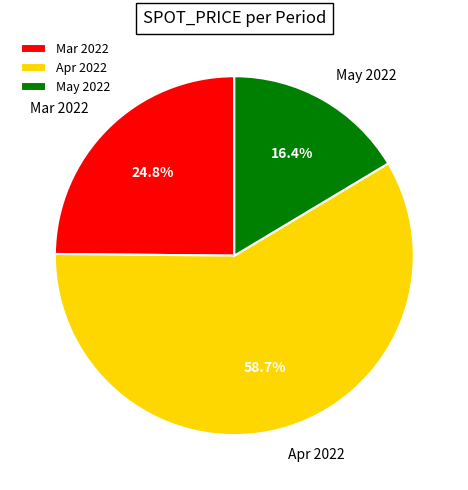

Which slice is the largest?

Apr 2022